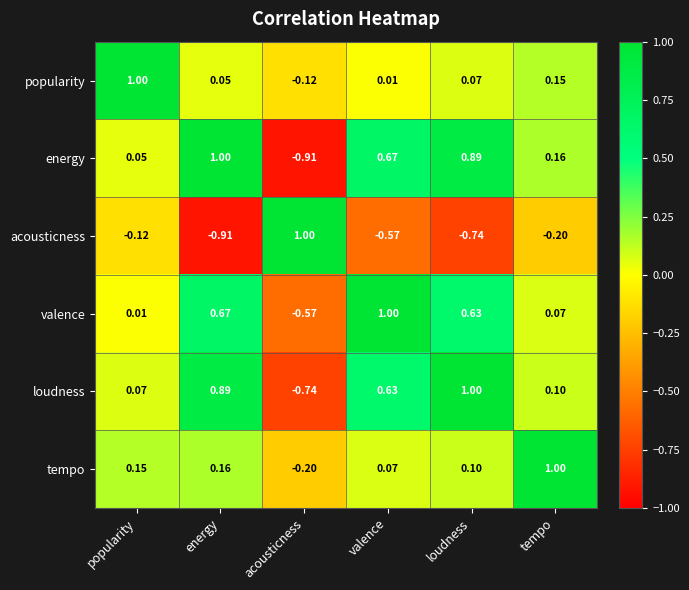

At which label does tempo reach its peak?

tempo